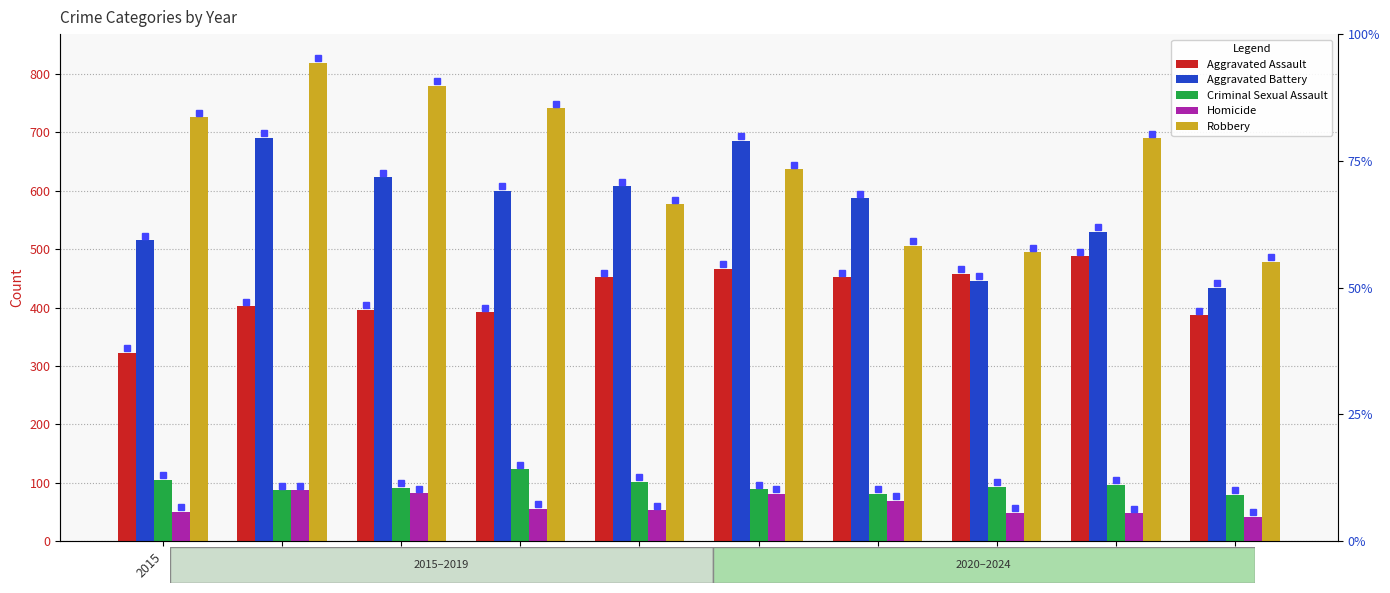

The value of Robbery at 2023 is 690. True or false?

True